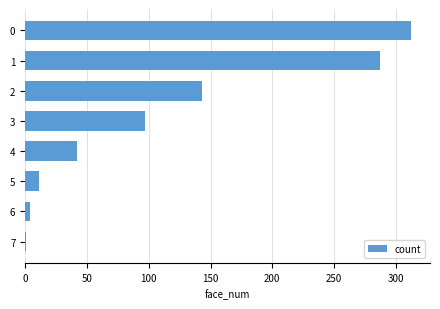

Reading top to bottom, list all the values displayed in this chart.

0=312	1=287	2=143	3=97	4=42	5=11	6=4	7=1